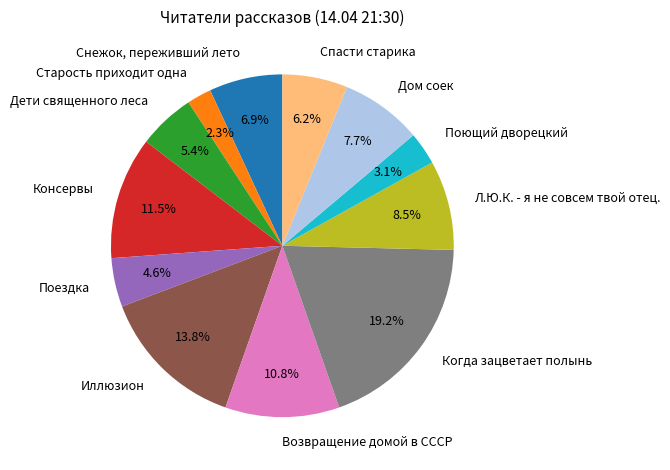

What is the total percentage of Консервы and Дом соек?

19.2%